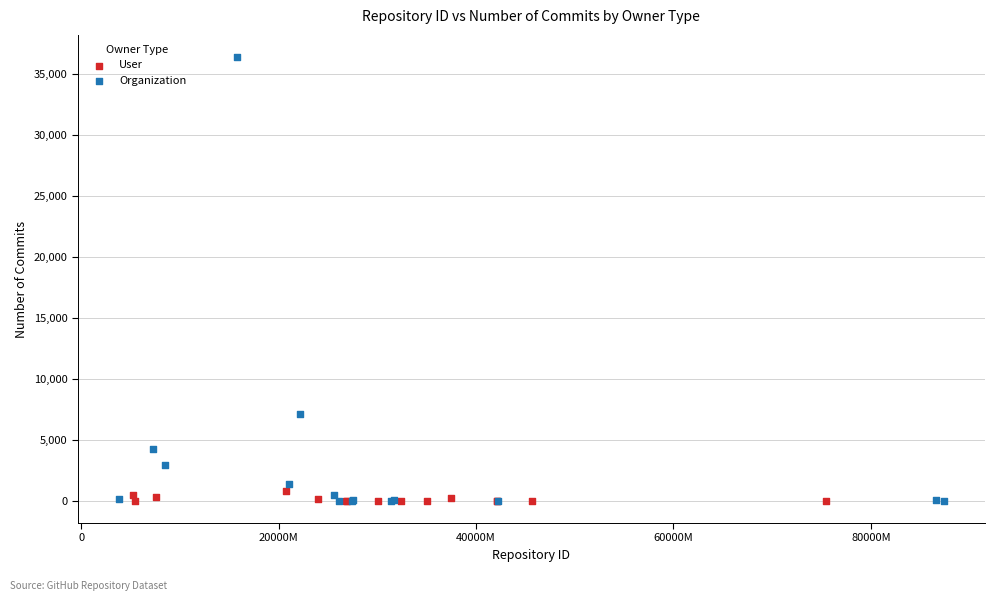

Which series has the widest spread of Y values?

Organization